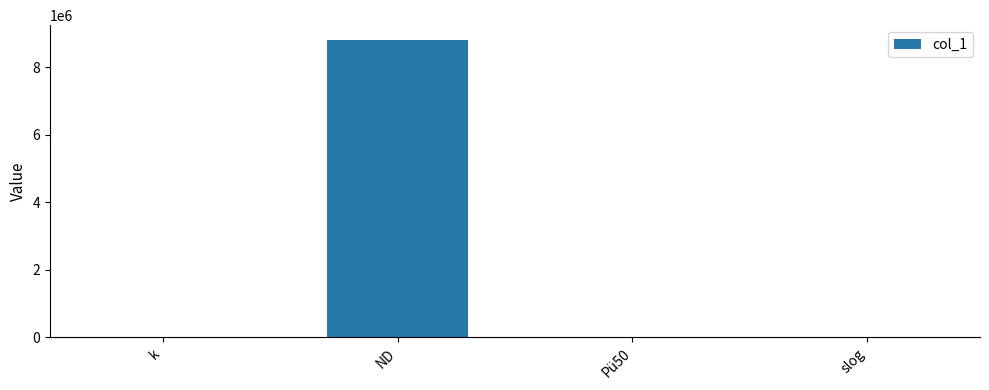

What is the greatest value displayed?

8798528.0